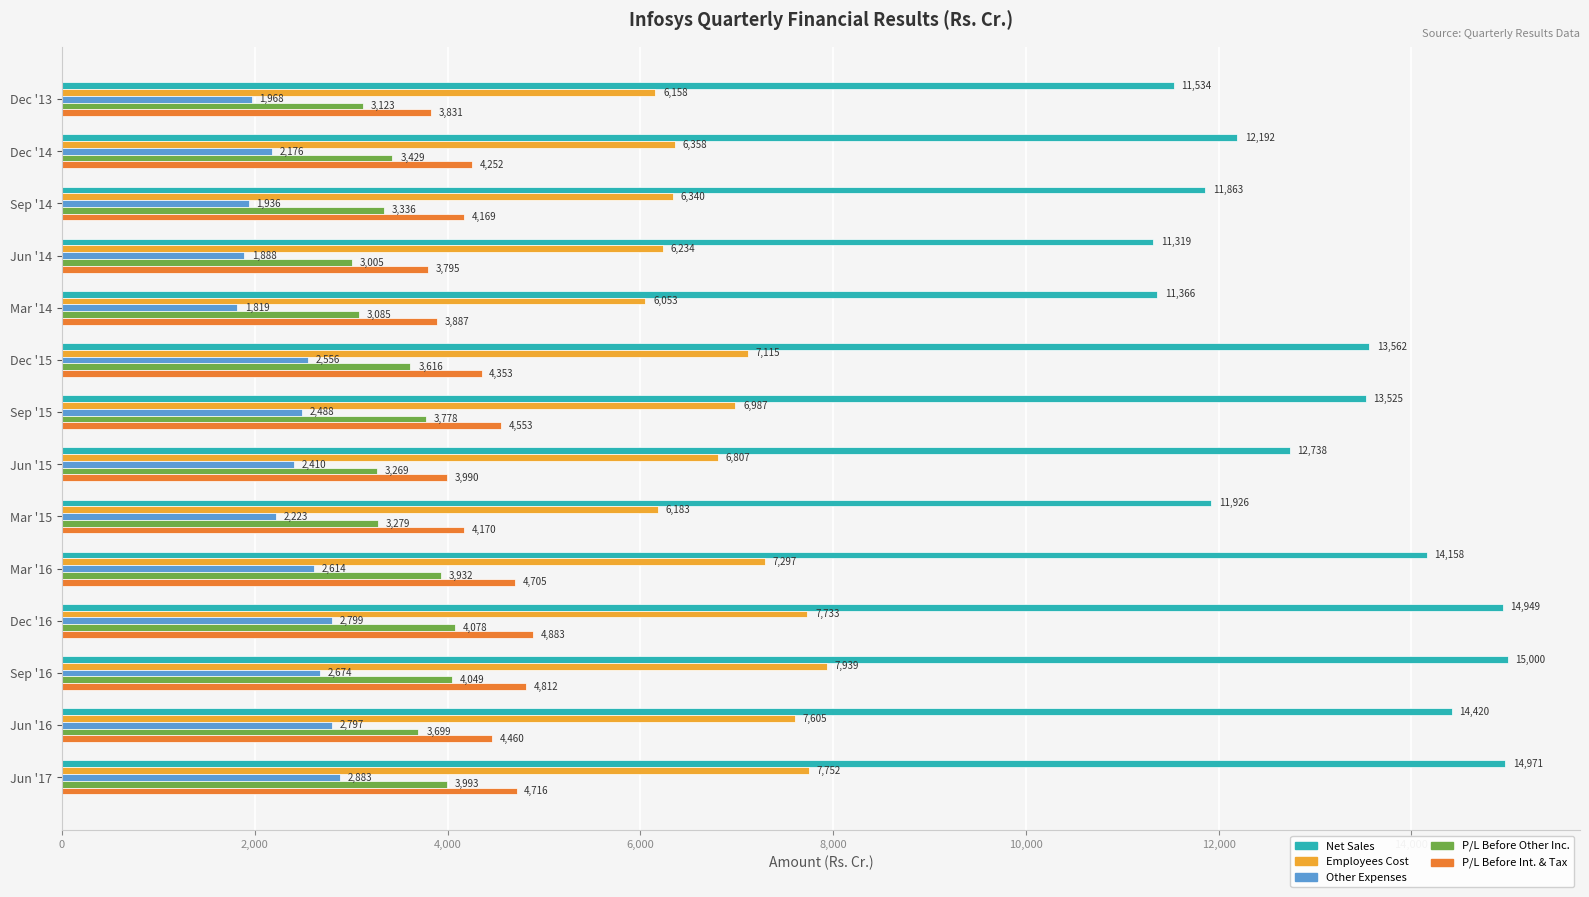

At which label does Employees Cost reach its peak?

Sep '16